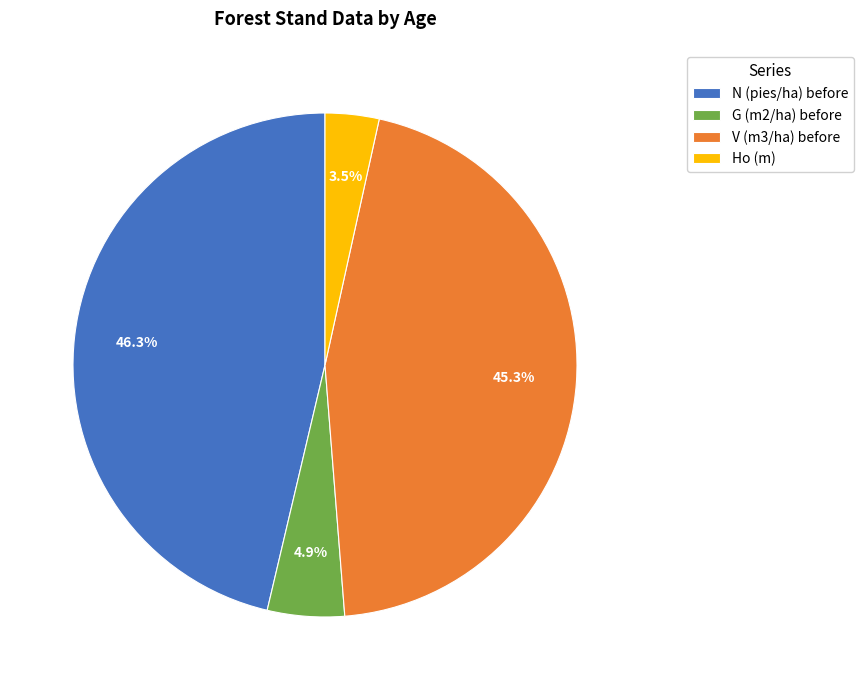

What portion of the pie excludes V (m3/ha) before?

54.7%